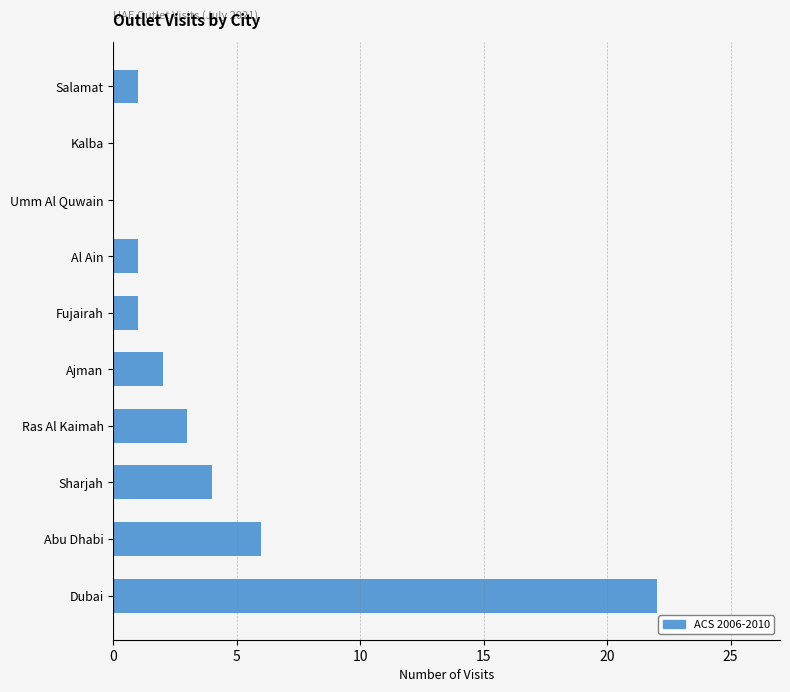

At which label is the value closest to 11?

Abu Dhabi